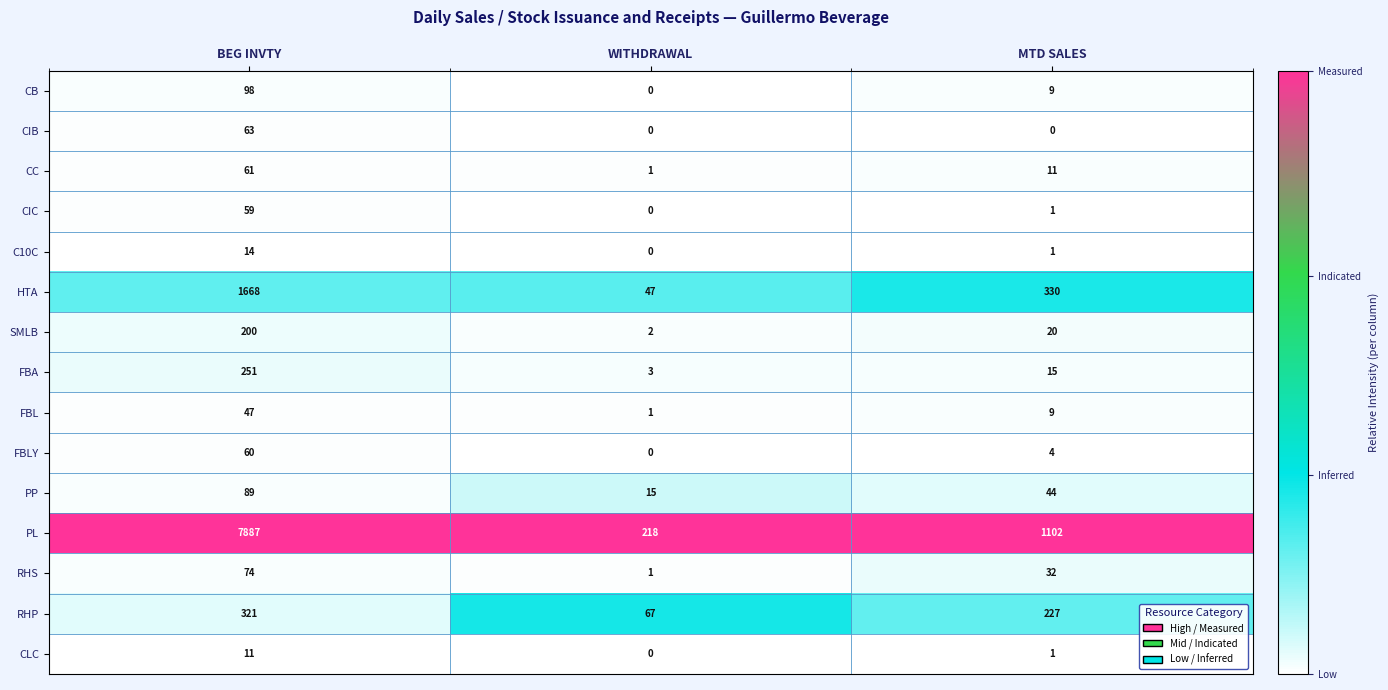

True or false: FBA has a value of 15 at MTD SALES.

True